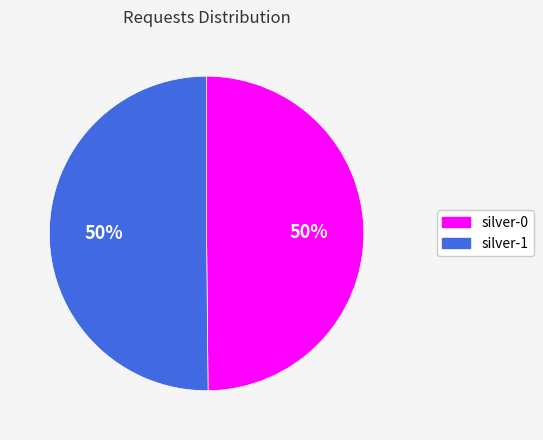

To the nearest percent, what is the average slice percentage?

50%